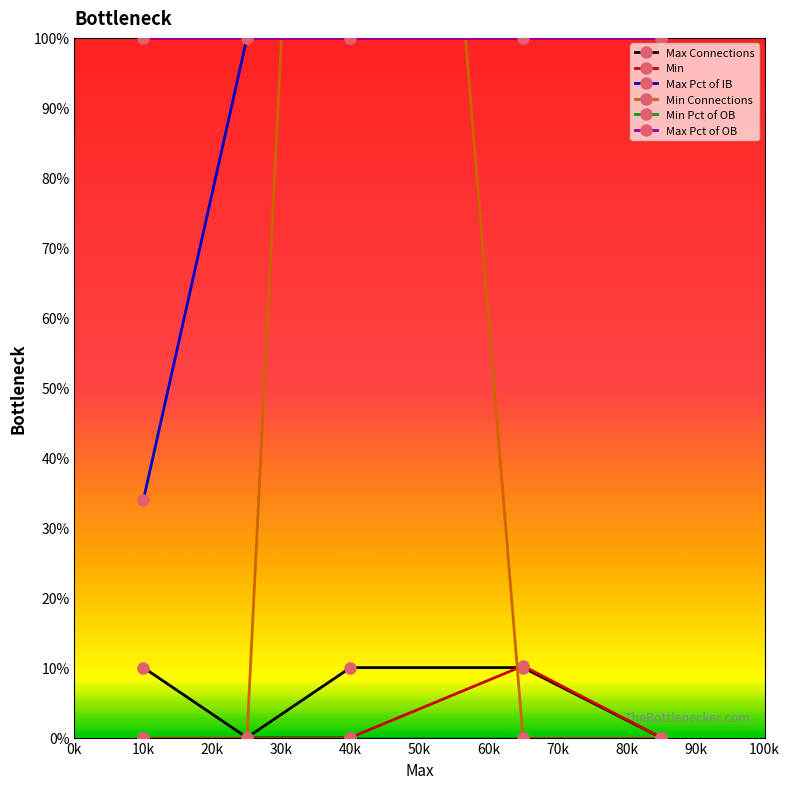

True or false: Max Pct of OB has a value of 64.7 at 10k.

False